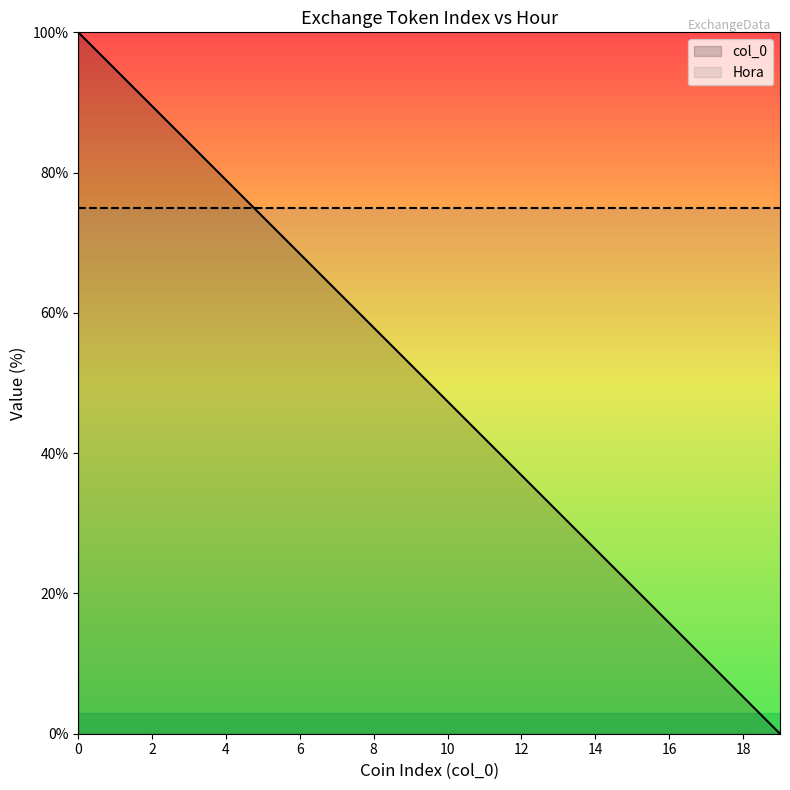

Rank the series by their maximum value, from highest to lowest.

col_0, Hora